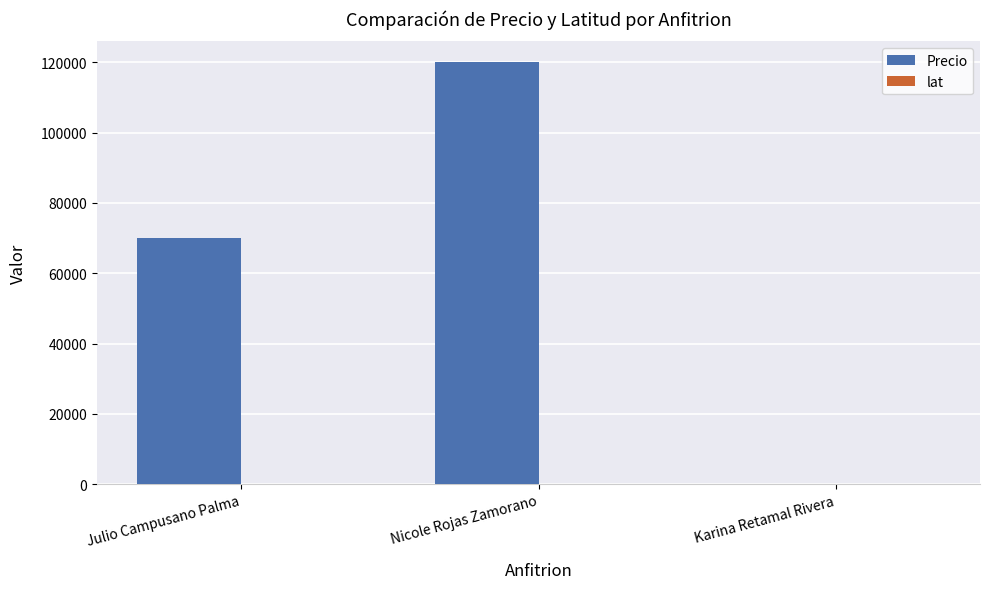

Which category has the highest value across all series?

Nicole Rojas Zamorano